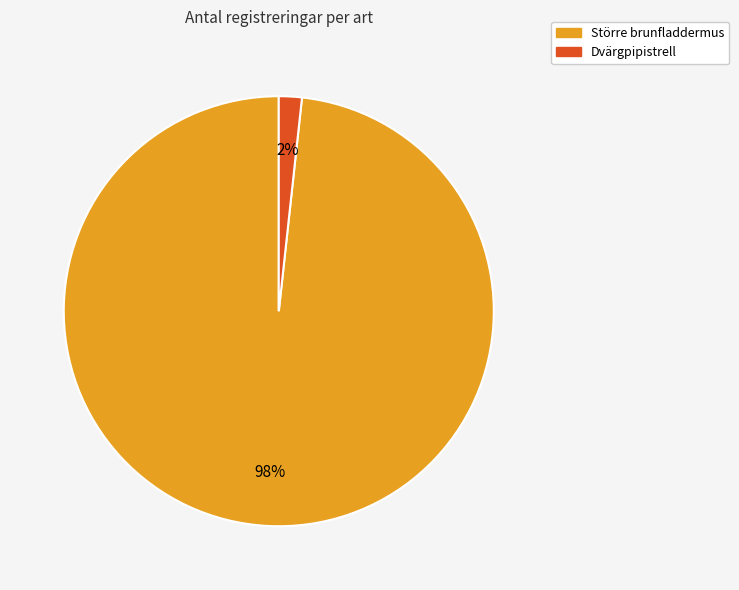

Is it true that Större brunfladdermus is 98% of the pie?

True